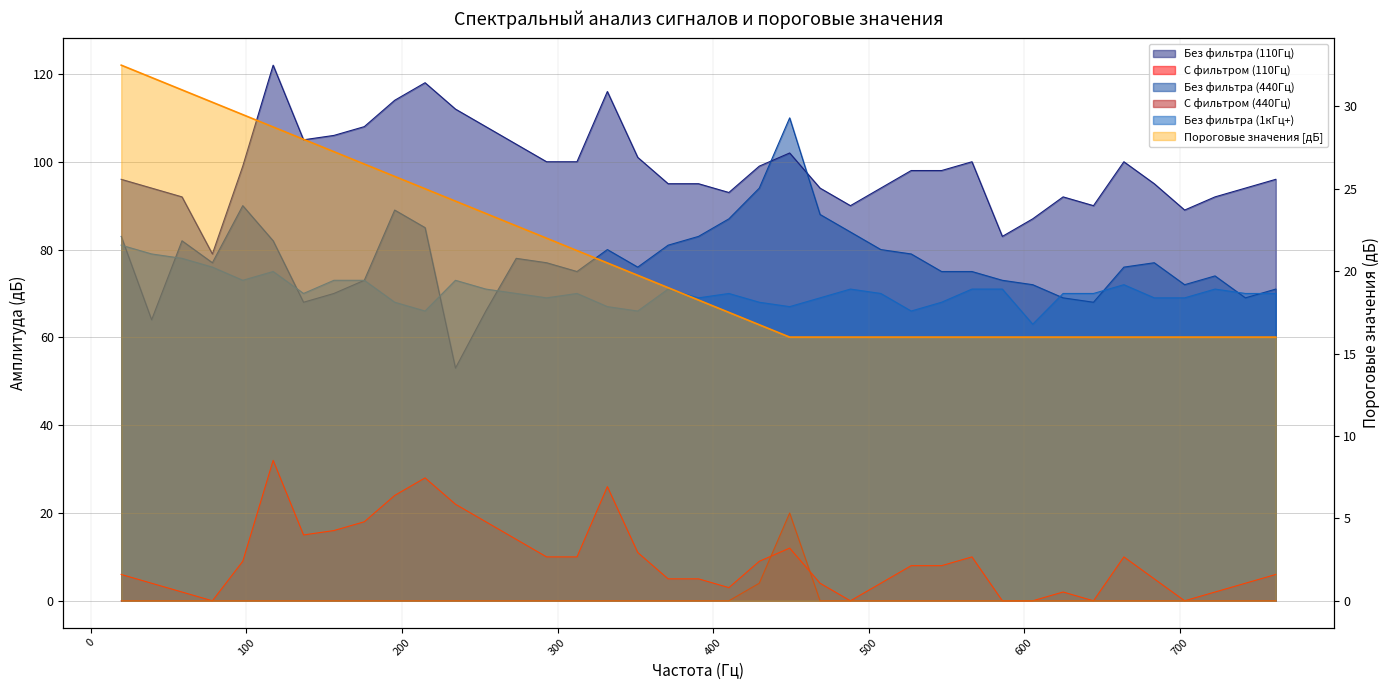

At which category is the sum across all series the highest?

117.1875